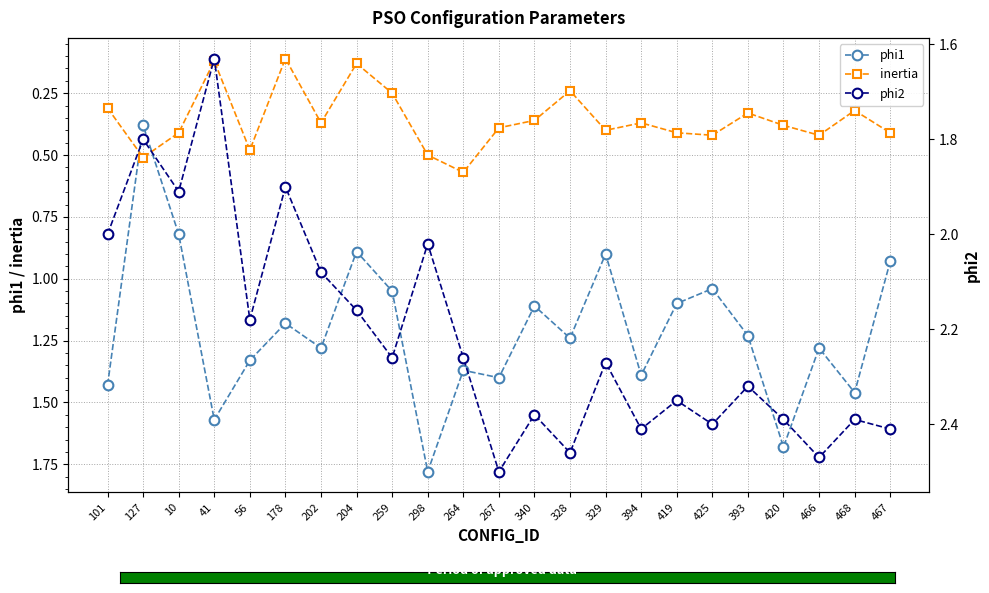

What is the value of the phi2 point at the 12th from the left?

2.5